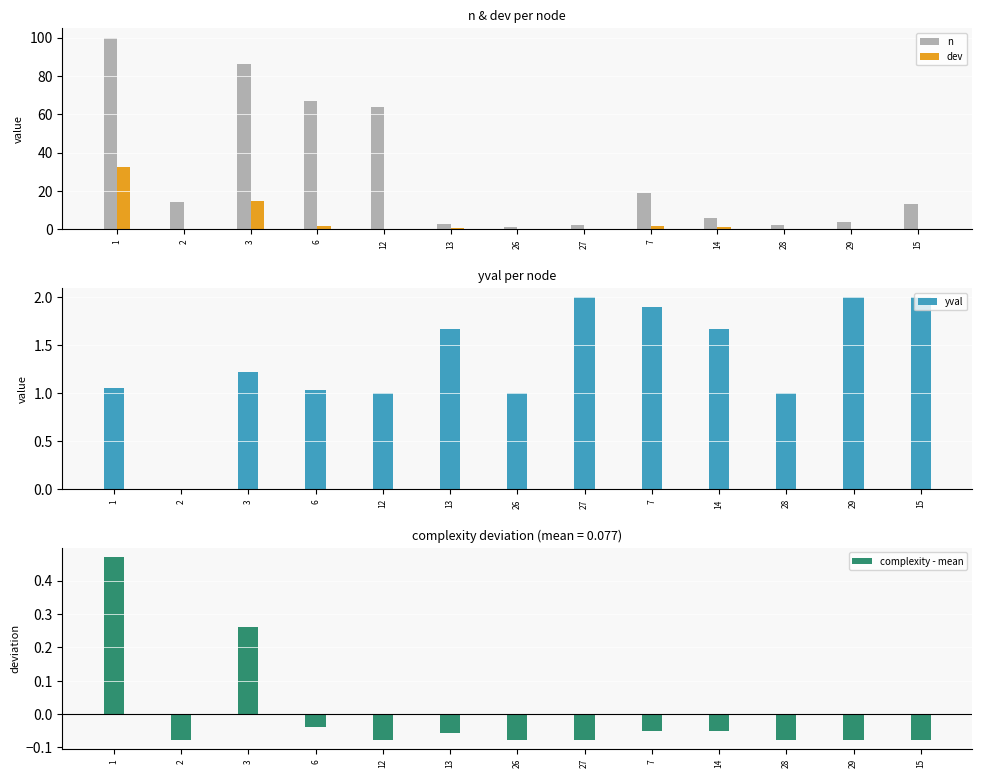

Reading right to left, transcribe all the data shown in this chart.

n: 15=13.0	29=4.0	28=2.0	14=6.0	7=19.0	27=2.0	26=1.0	13=3.0	12=64.0	6=67.0	3=86.0	2=14.0	1=100.0
dev: 15=0.0	29=0.0	28=0.0	14=1.3	7=1.8	27=0.0	26=0.0	13=0.7	12=0.0	6=1.9	3=14.8	2=0.0	1=32.8
yval: 15=2.0	29=2.0	28=1.0	14=1.7	7=1.9	27=2.0	26=1.0	13=1.7	12=1.0	6=1.0	3=1.2	2=0.0	1=1.1
complexity - mean: 15=-0.1	29=-0.1	28=-0.1	14=-0.0	7=-0.0	27=-0.1	26=-0.1	13=-0.1	12=-0.1	6=-0.0	3=0.3	2=-0.1	1=0.5